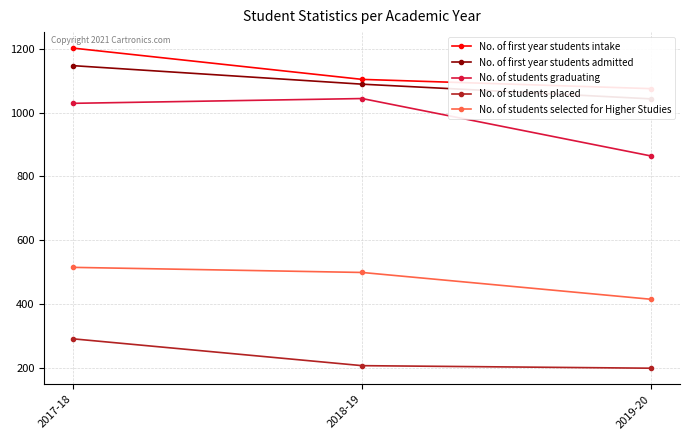

Count the number of data series in this chart.

5